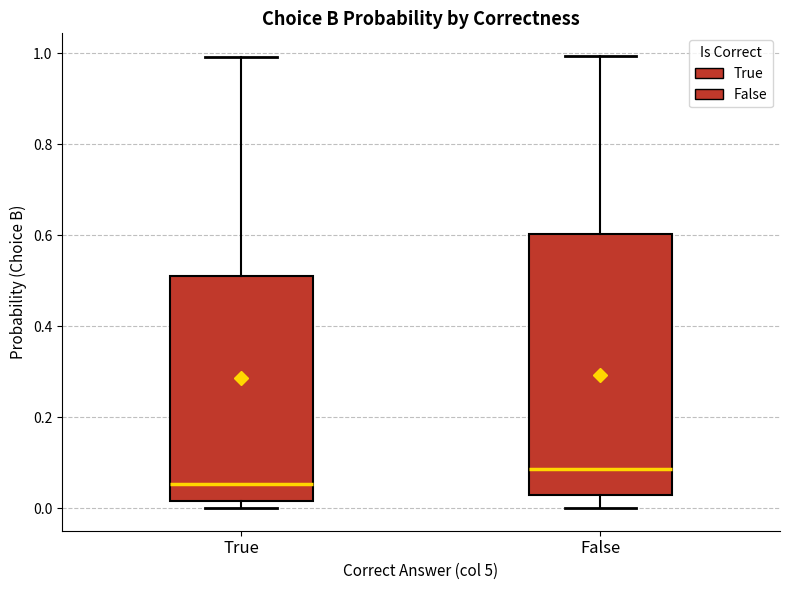

Reading left to right, read every box against the y-axis: the position of its median line, the range the box covers, and the ends of its whiskers. The values are not printed on the chart, so give them approximately, as read against the axis.

True: median 0.06, box 0.02 to 0.50, whiskers 0.00 to 1.00
False: median 0.08, box 0.02 to 0.60, whiskers 0.00 to 1.00